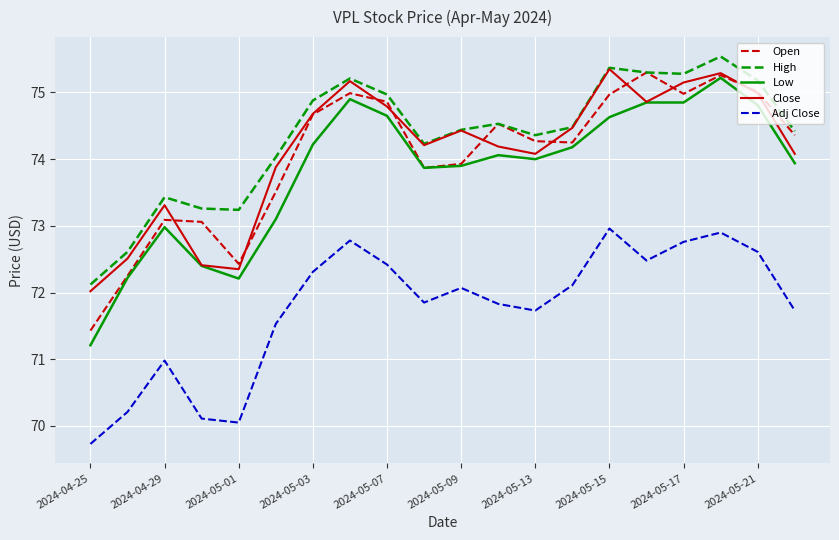

What is the lowest value of the Close series?

72.0